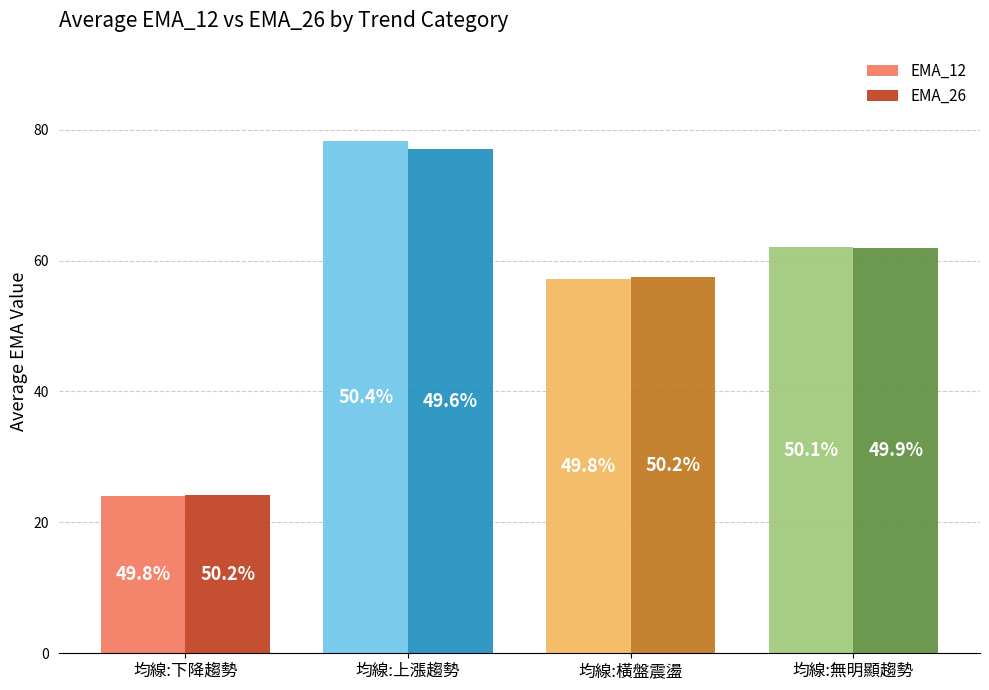

Does the chart contain any negative values?

No